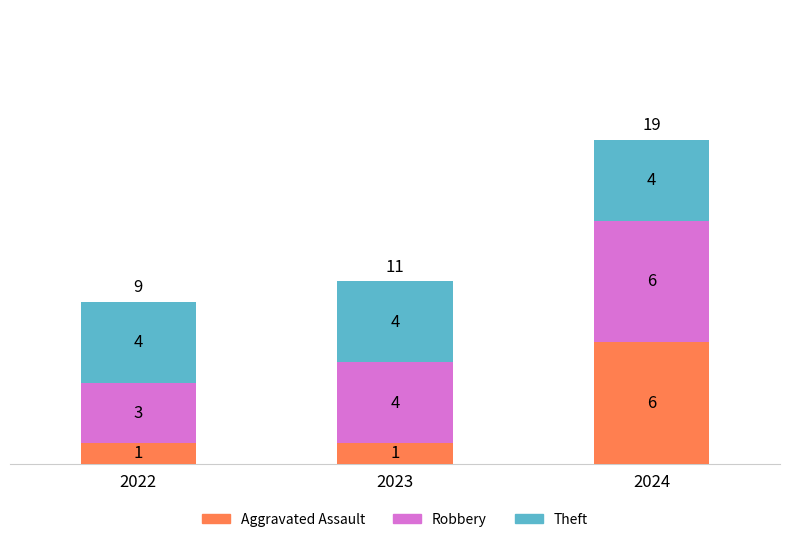

Count the Aggravated Assault values in the range 1 to 6.

3